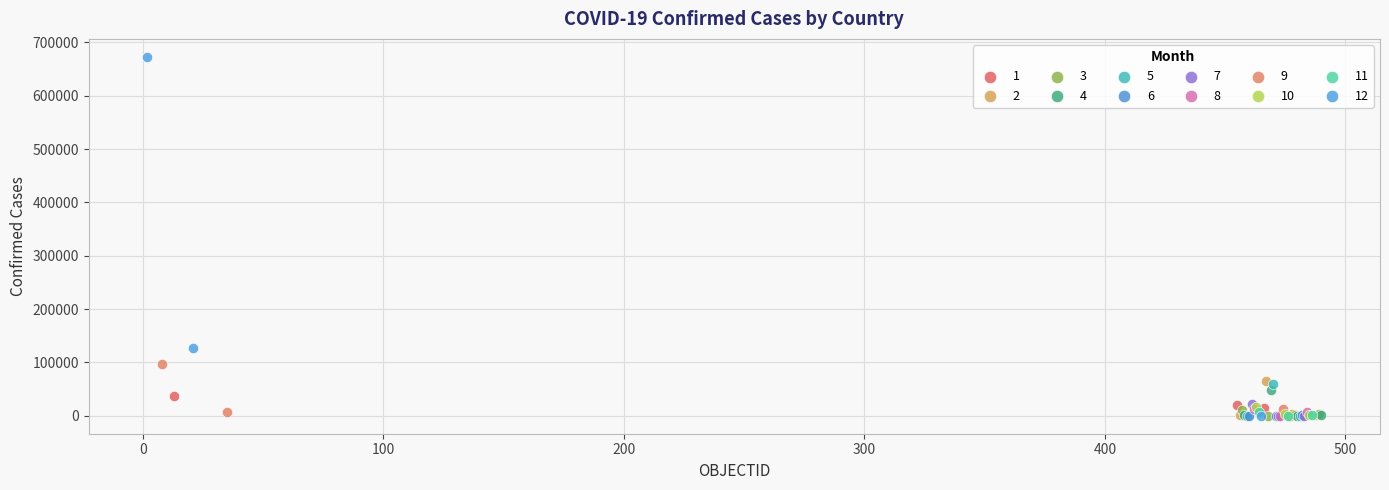

Which series contains the highest Y value?

12